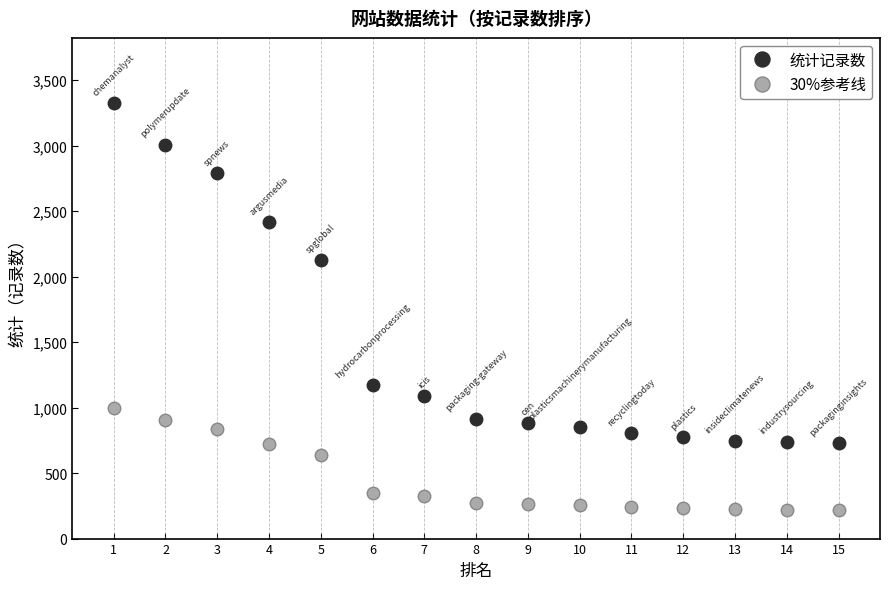

What is the difference between the second highest and minimum values in the 30%参考线 series?

684.3